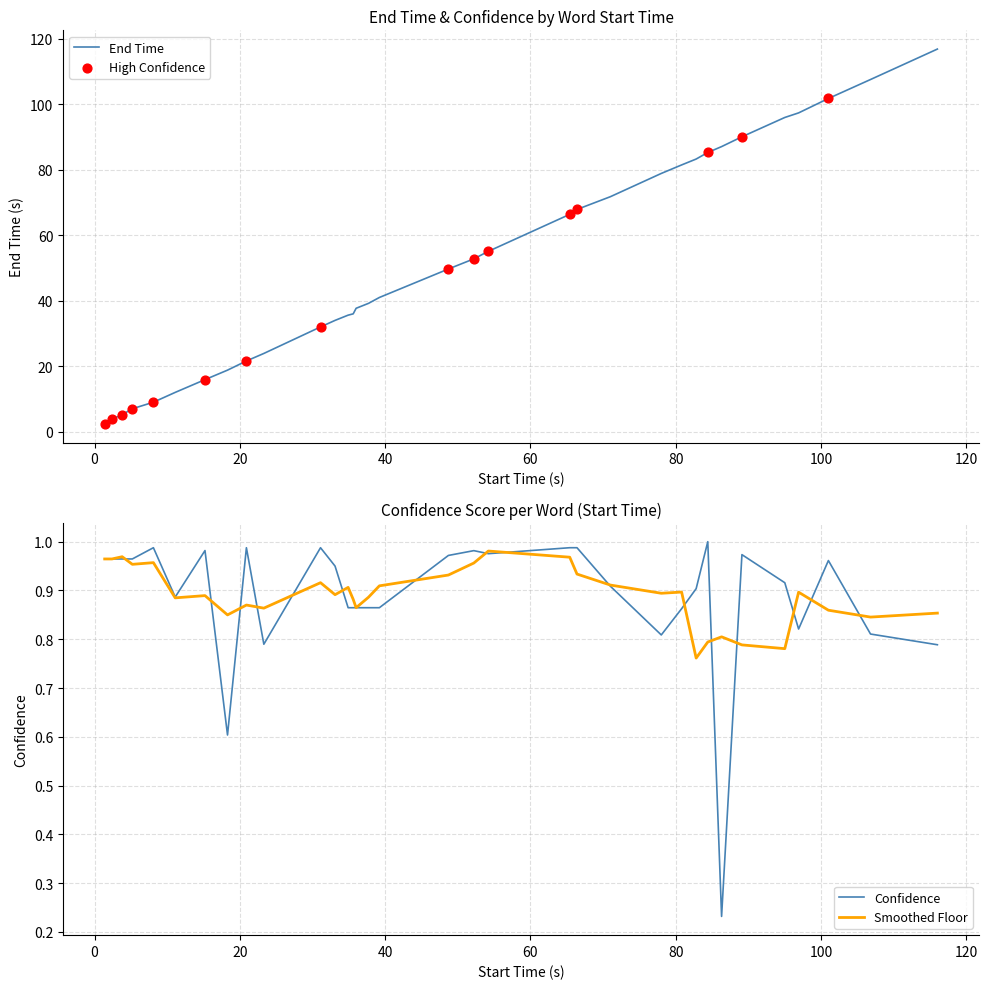

Which series has the largest Y range (max minus min)?

End_time